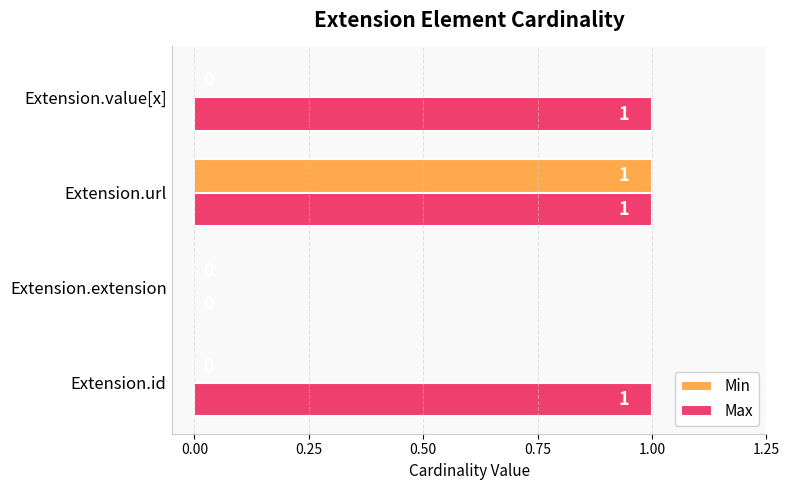

How many positive values does the Max series have?

3